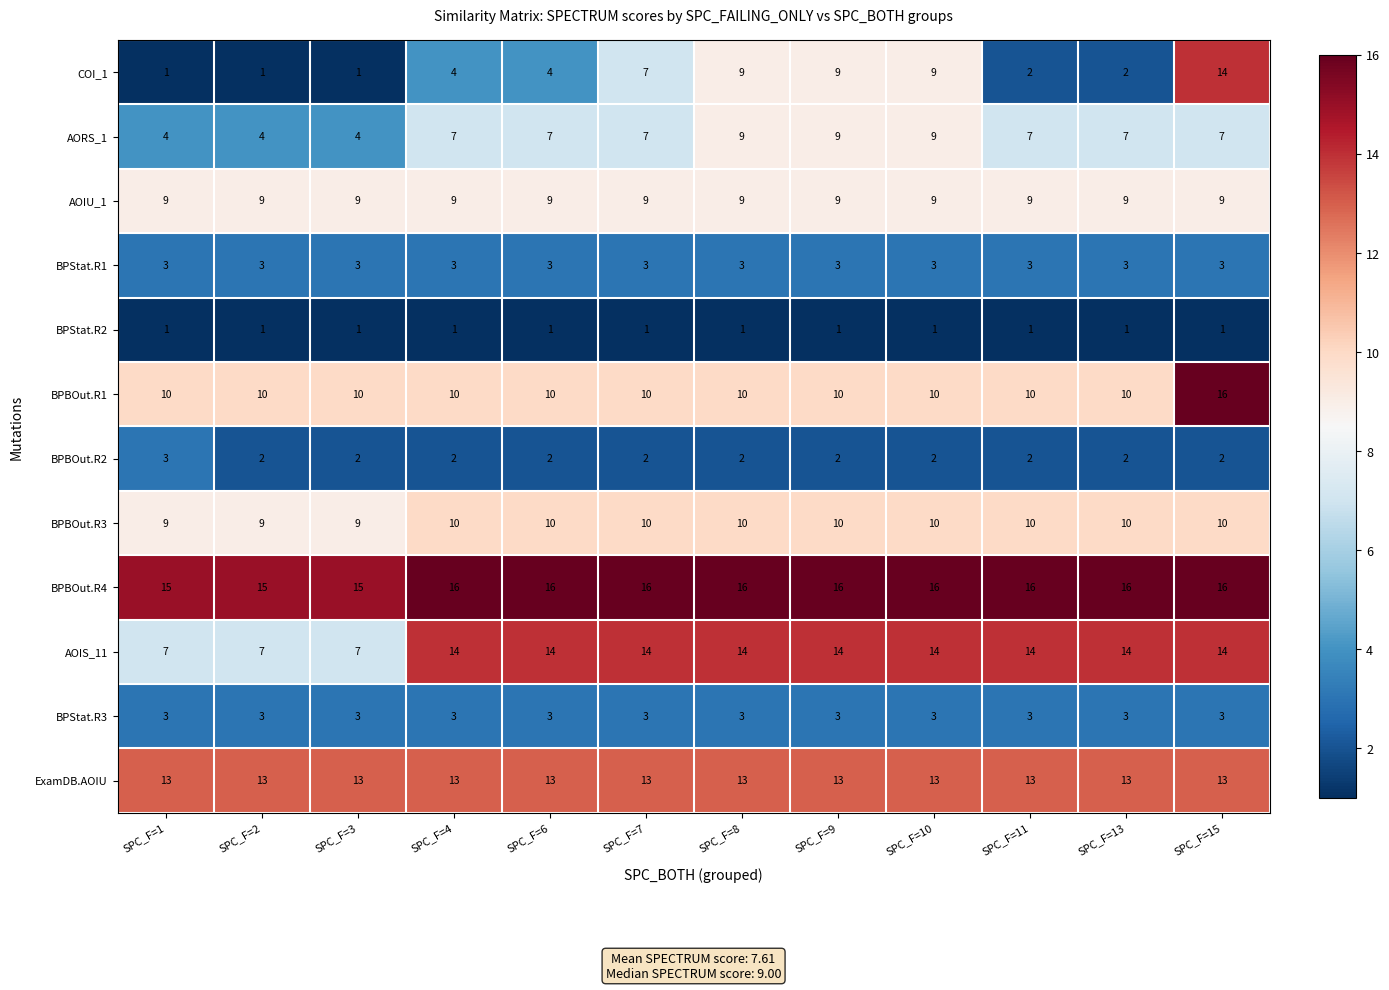

How many categories are shown in the chart?

12